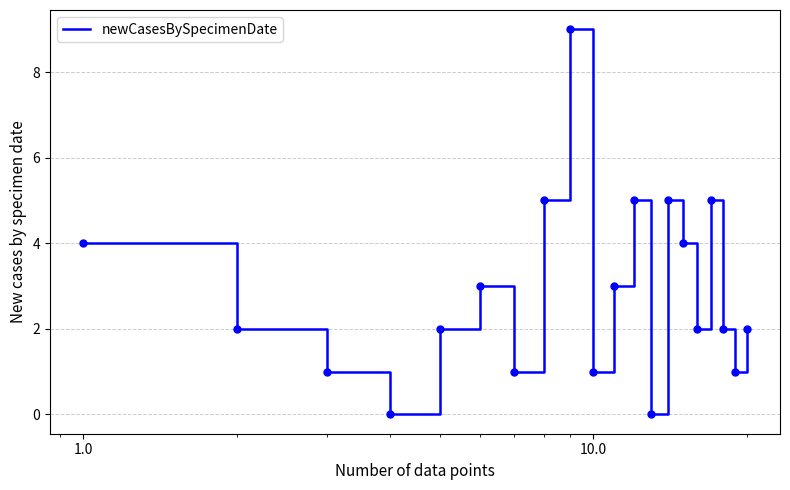

Does the chart display data point markers on the line(s)?

No